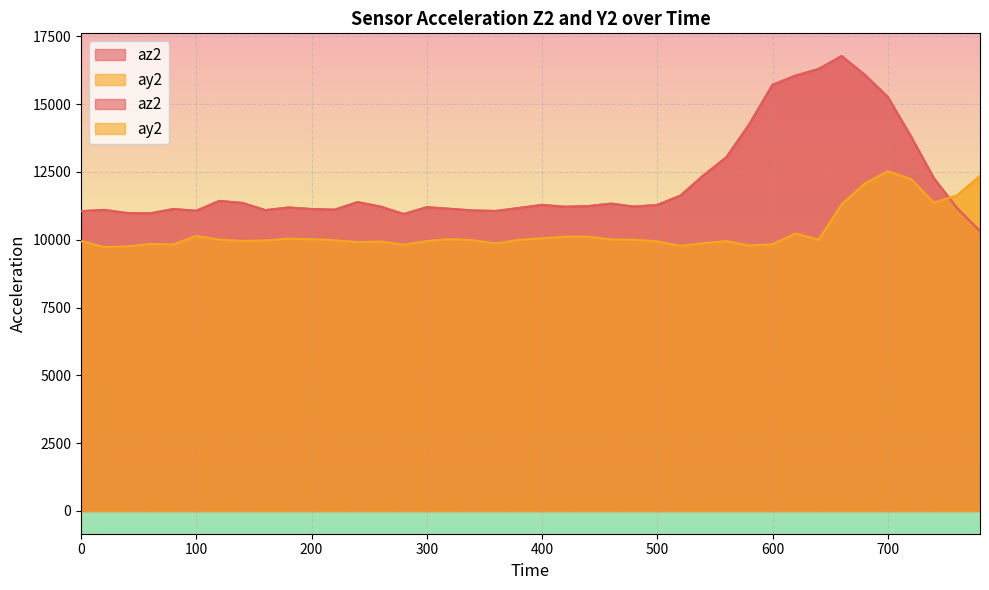

What is the value of the az2 point at the 10th from the left?

11188